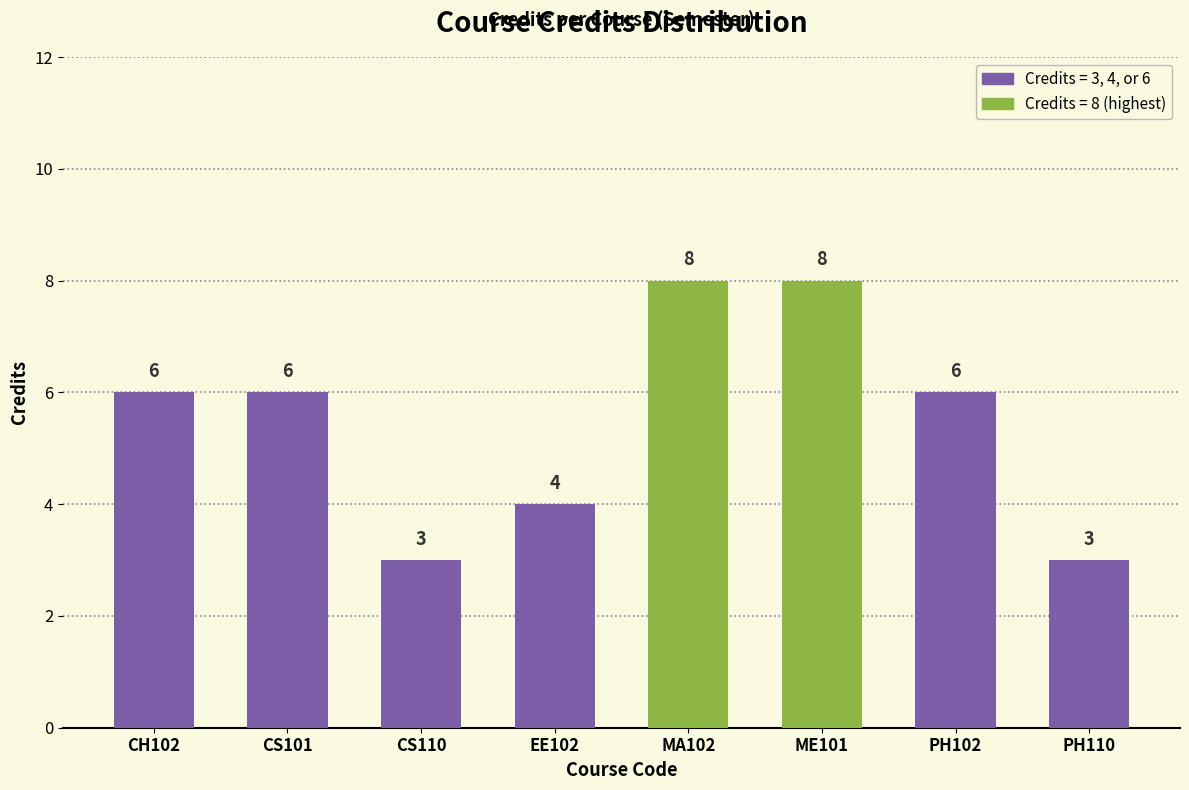

What is the label of the 6th bar from the left?

ME101